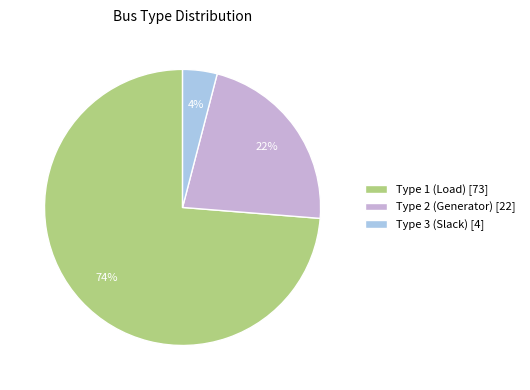

Rank the categories by value from lowest to highest.

Type 3 (Slack) [4], Type 2 (Generator) [22], Type 1 (Load) [73]